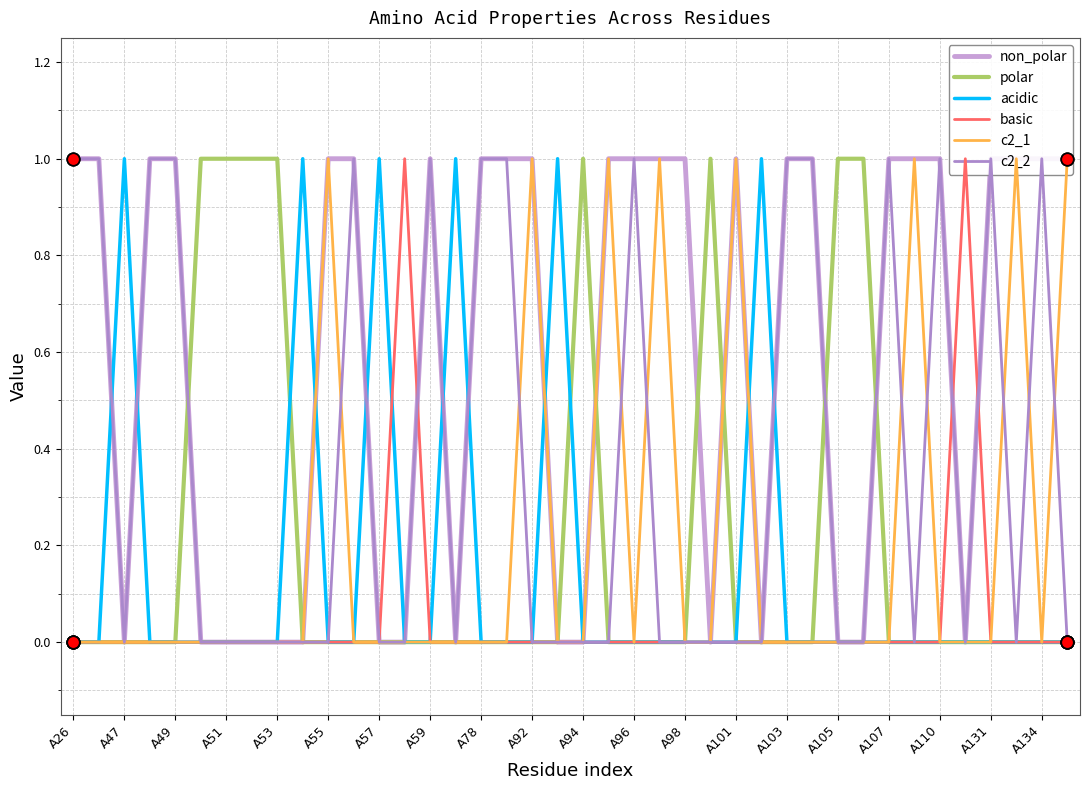

True or false: acidic has a value of 2 at A57.

False